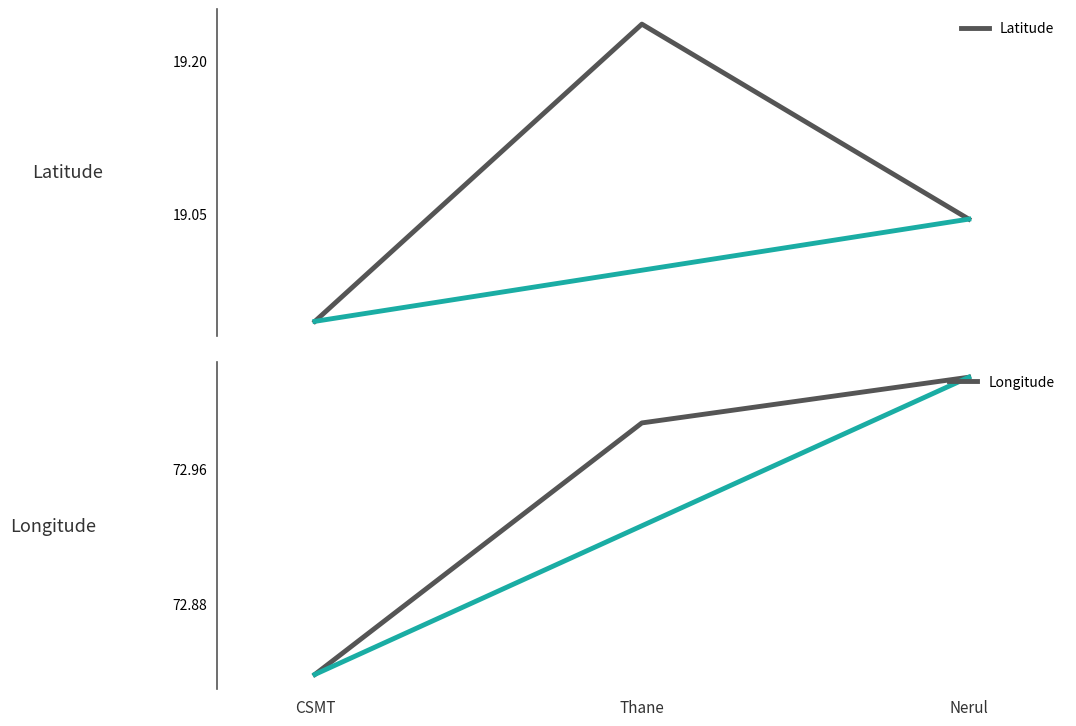

Rank the series by their average value, from highest to lowest.

Longitude, Latitude